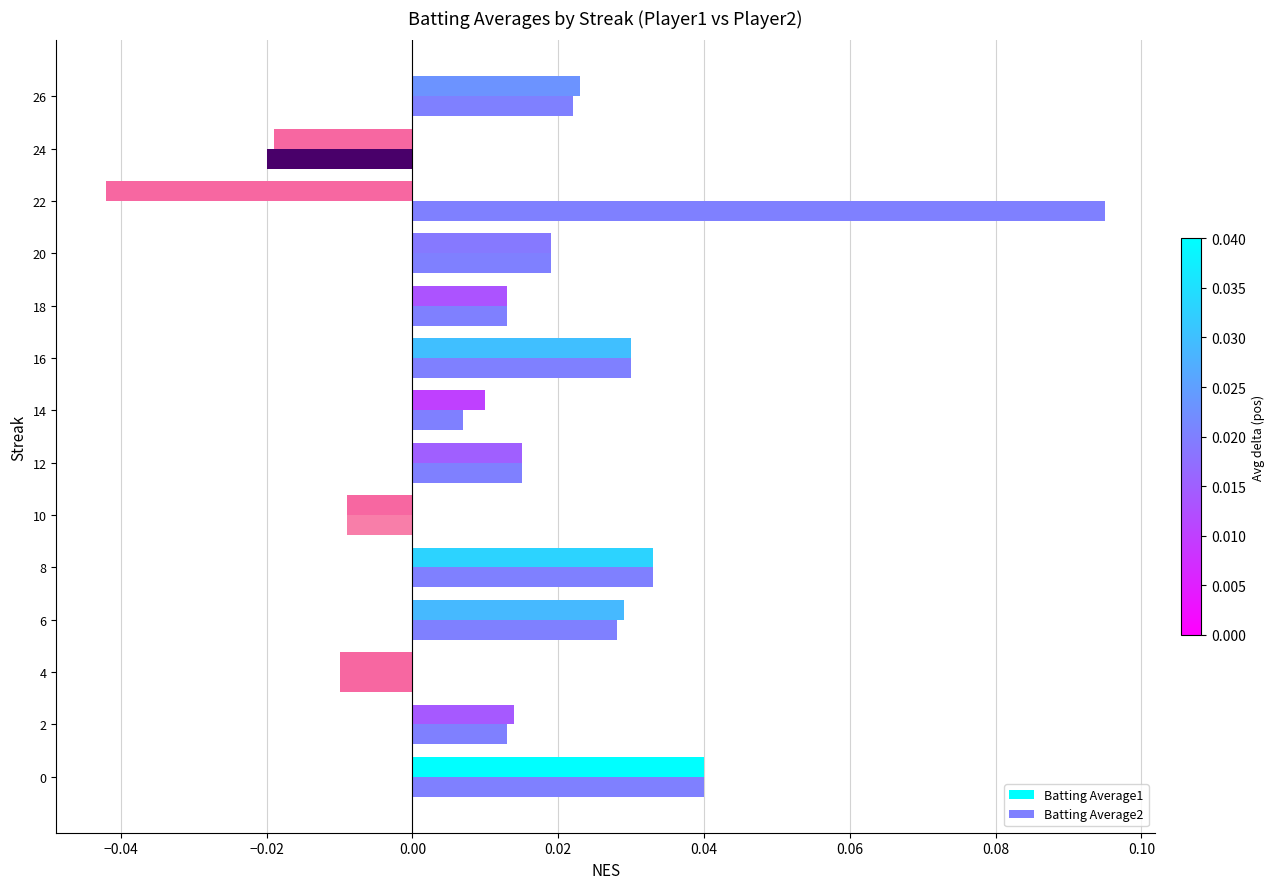

How many data points in Batting Average1 are less than 0?

4